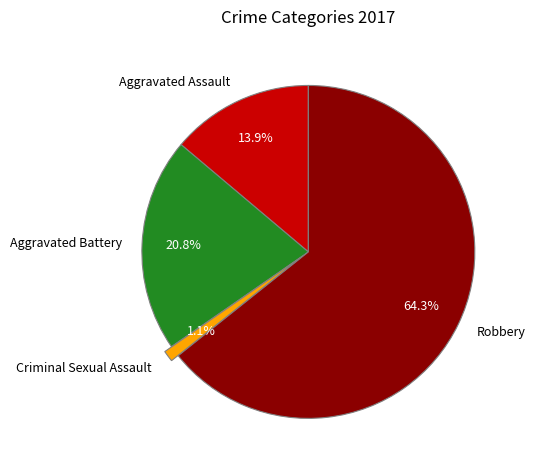

To the nearest percent, what is the average slice percentage?

25%